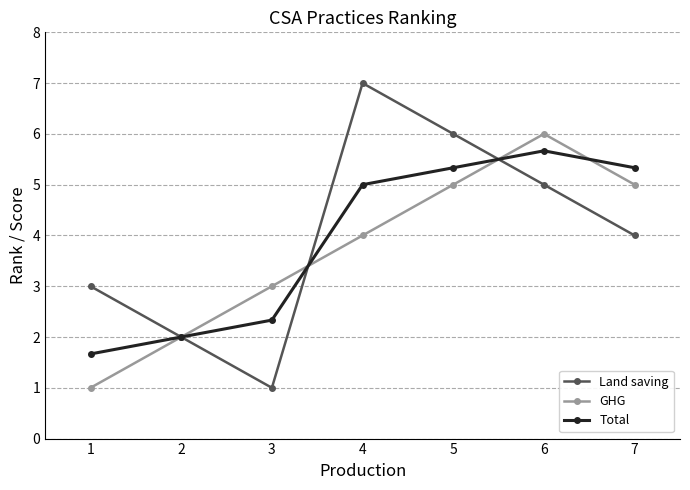

Does the chart have visible grid lines?

Yes